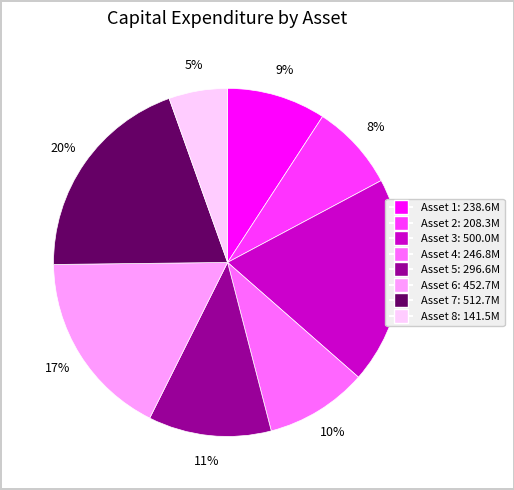

Between Asset 1 and Asset 2, which is larger?

Asset 1